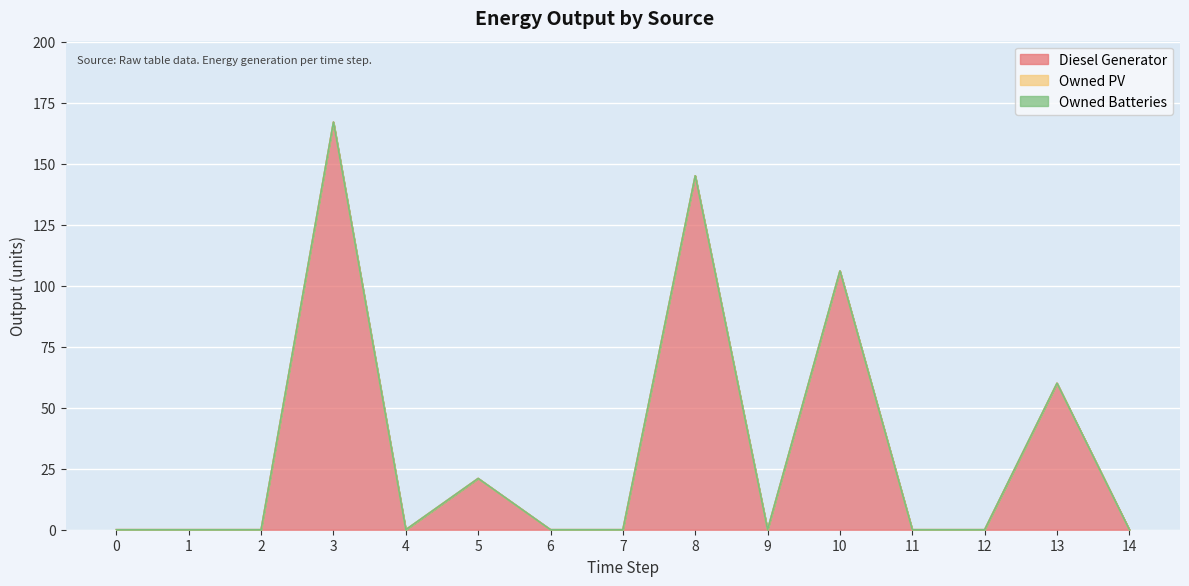

True or false: Owned PV has more than 0 interior local peaks.

False